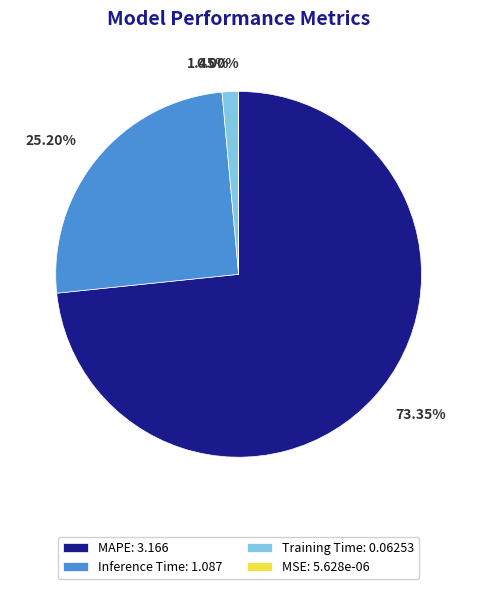

What is the majority slice?

MAPE: 3.166